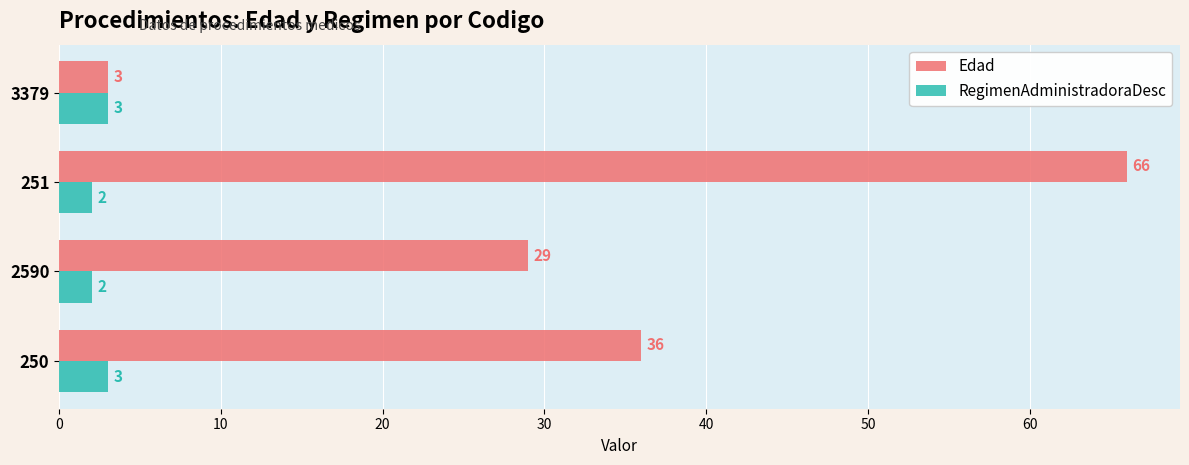

Count the Edad values in the range 29 to 66.

3